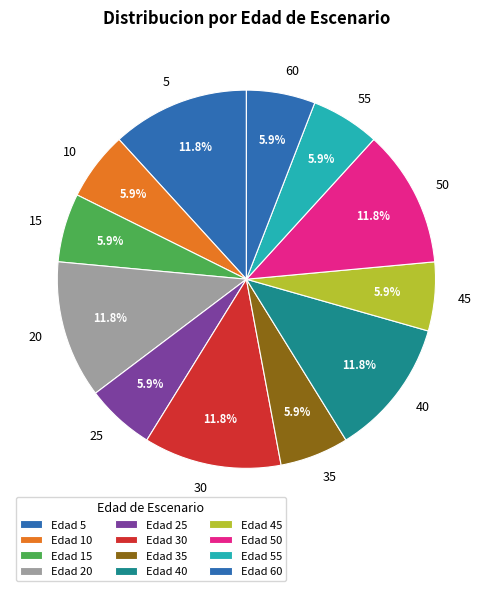

How many slices are in this pie chart?

12